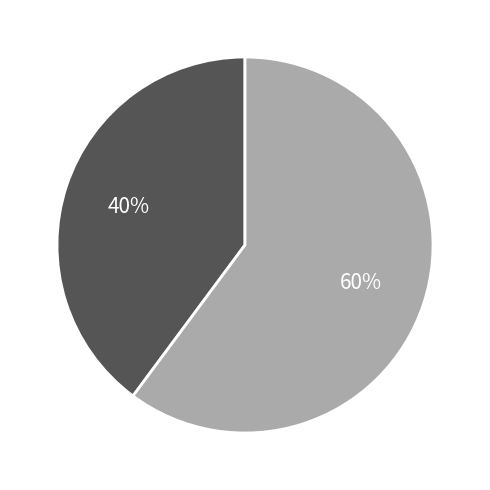

Does any single category account for the majority?

Yes